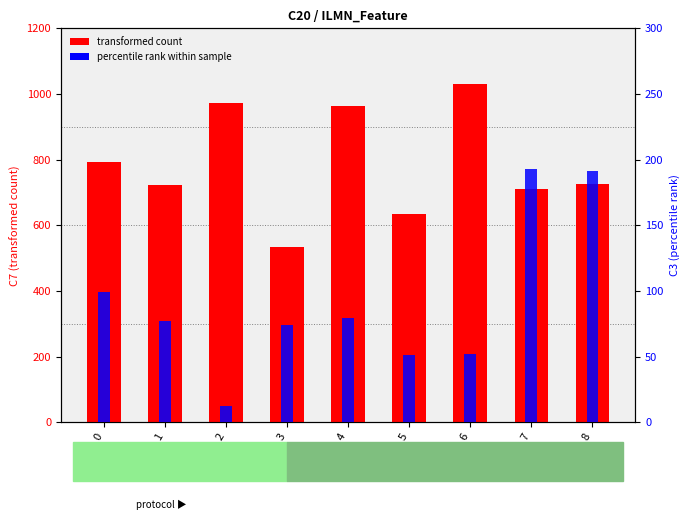

Reading left to right, extract all data points from this chart.

C7 (count): 0=793	1=723	2=972	3=534	4=963	5=633	6=1030	7=709	8=726
C3 (rank): 0=99	1=77	2=12	3=74	4=79	5=51	6=52	7=193	8=191